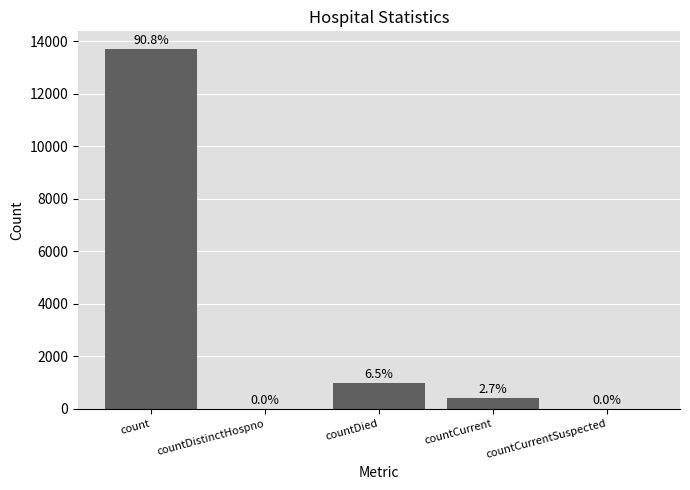

Rank the categories by value from highest to lowest.

count, countDied, countCurrent, countDistinctHospno, countCurrentSuspected